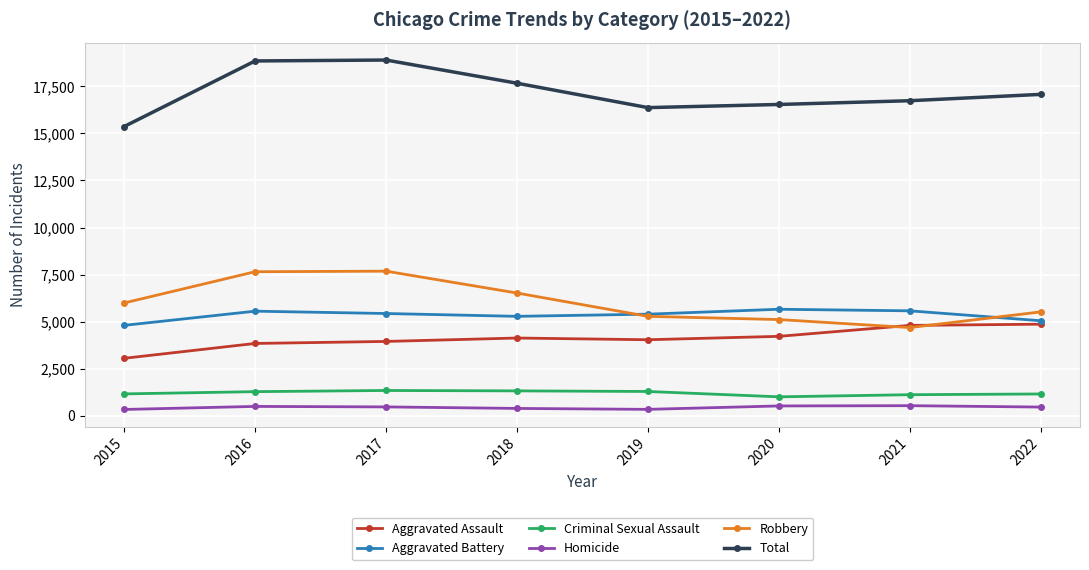

The Aggravated Assault series shows 4134 at 2018. True or false?

True